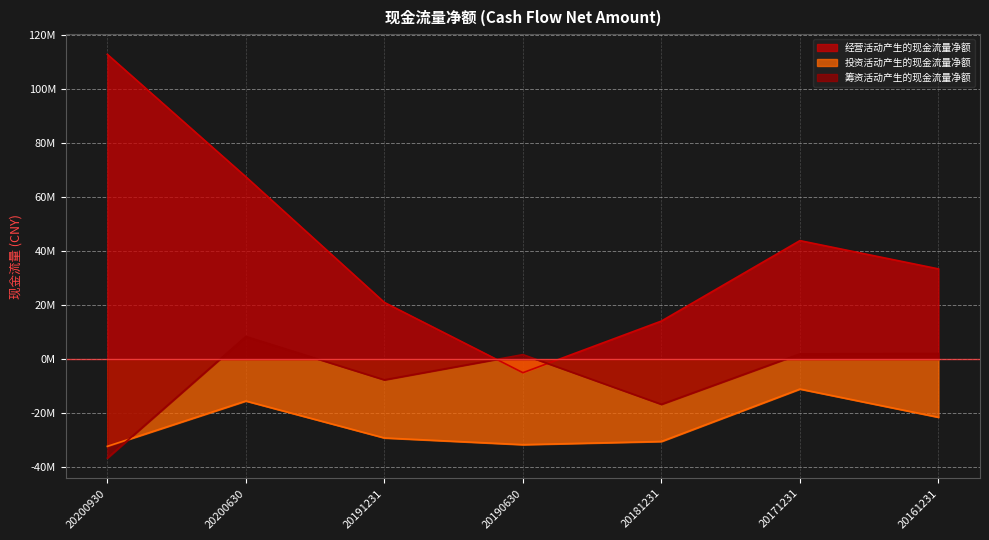

What are all the series names shown in the legend?

经营活动产生的现金流量净额, 投资活动产生的现金流量净额, 筹资活动产生的现金流量净额